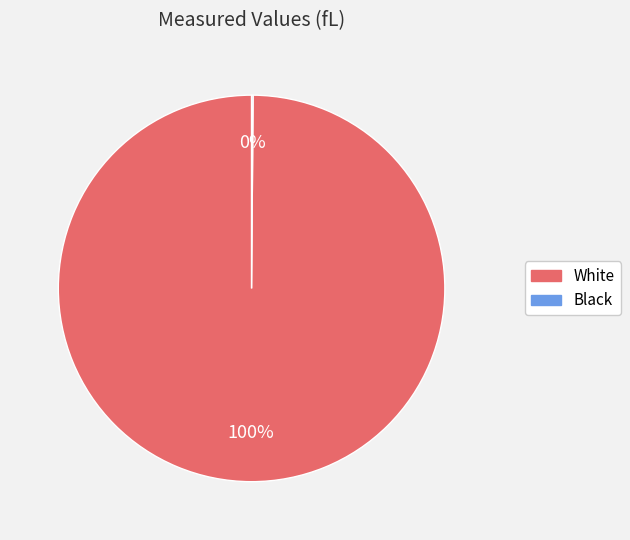

To the nearest percent, what portion does White represent?

100%